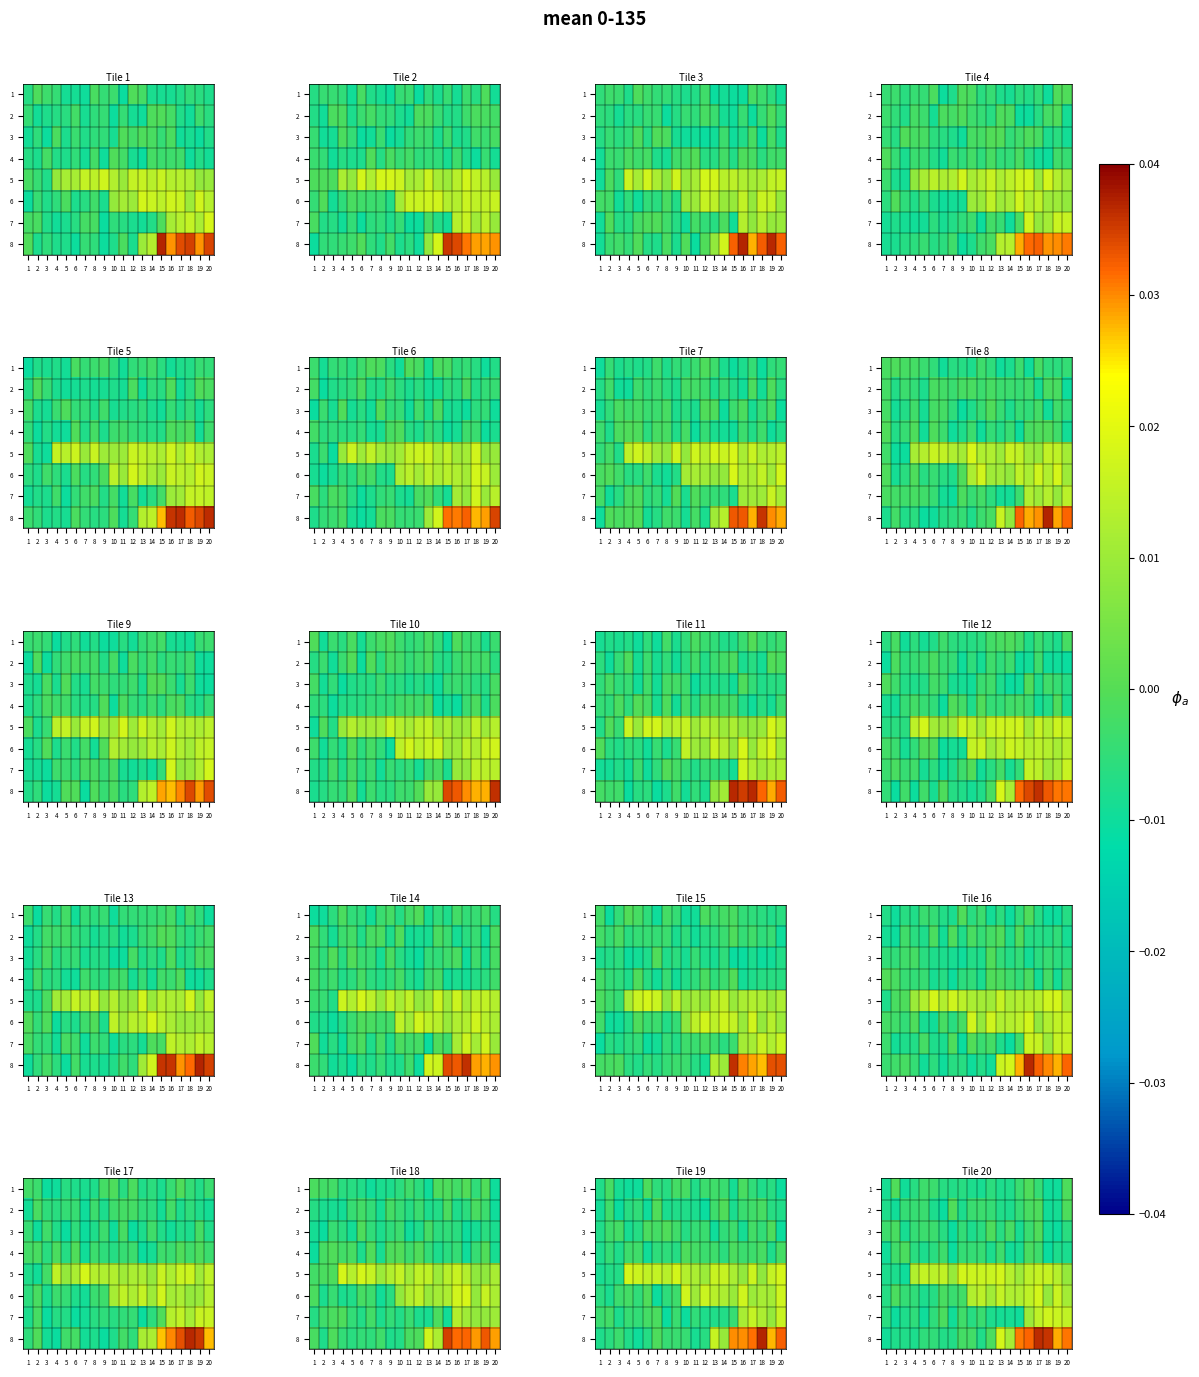

The value of 8 at 15 is 0.0. True or false?

True